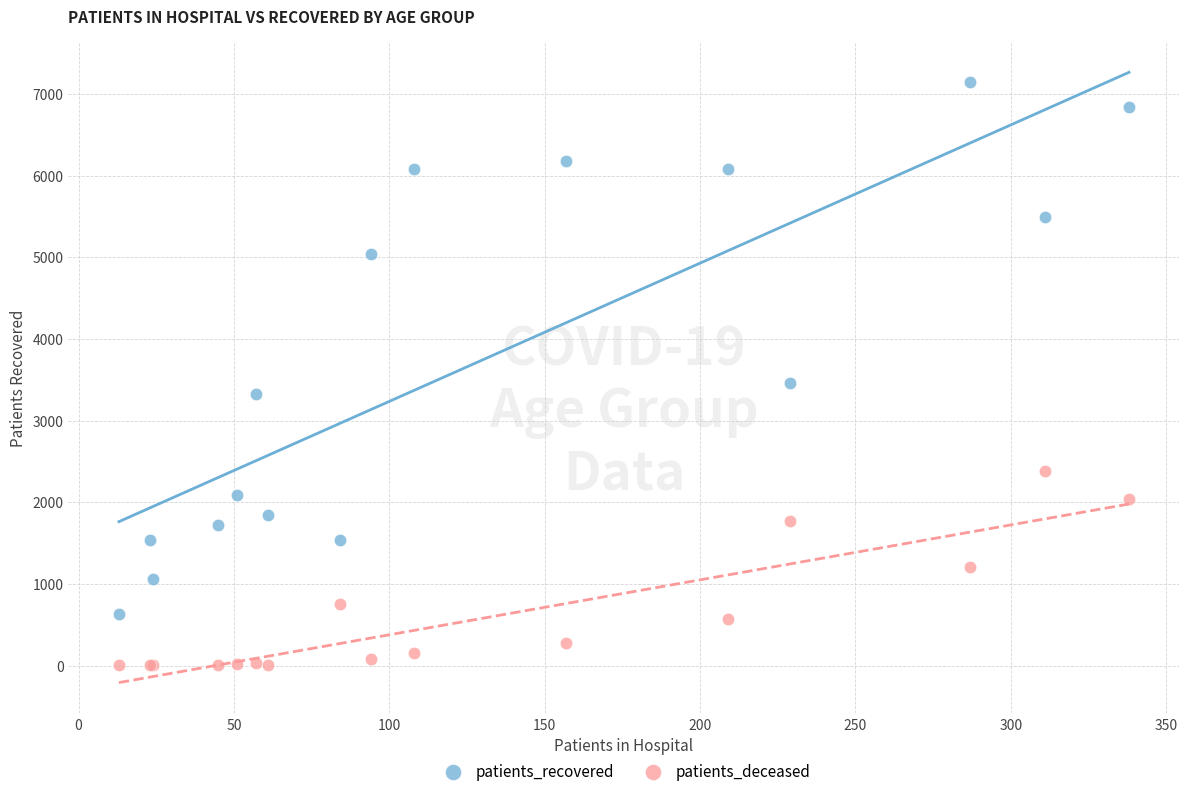

What is the X range (max minus min) for the scatter plot?

325